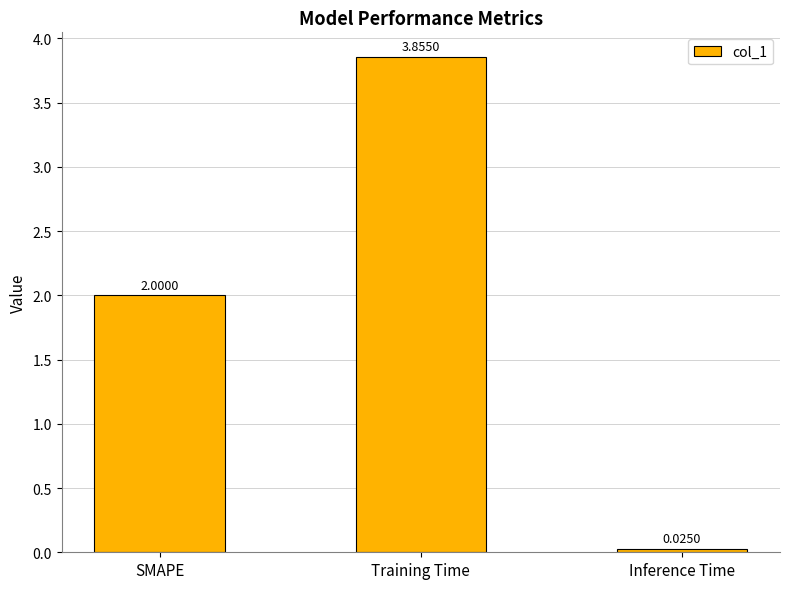

What is the change in value from SMAPE to Training Time?

+1.9